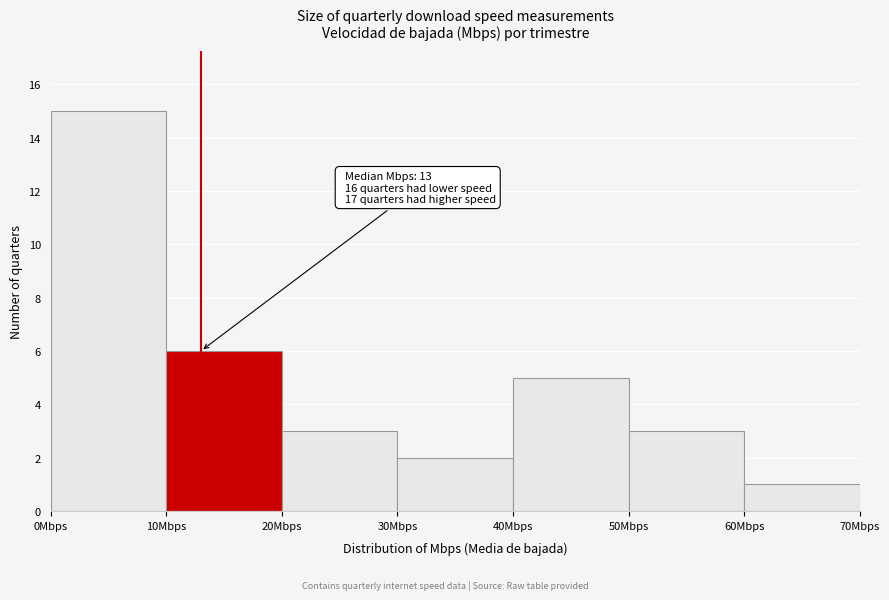

Which range on the x-axis has the tallest bar?

0 to 10